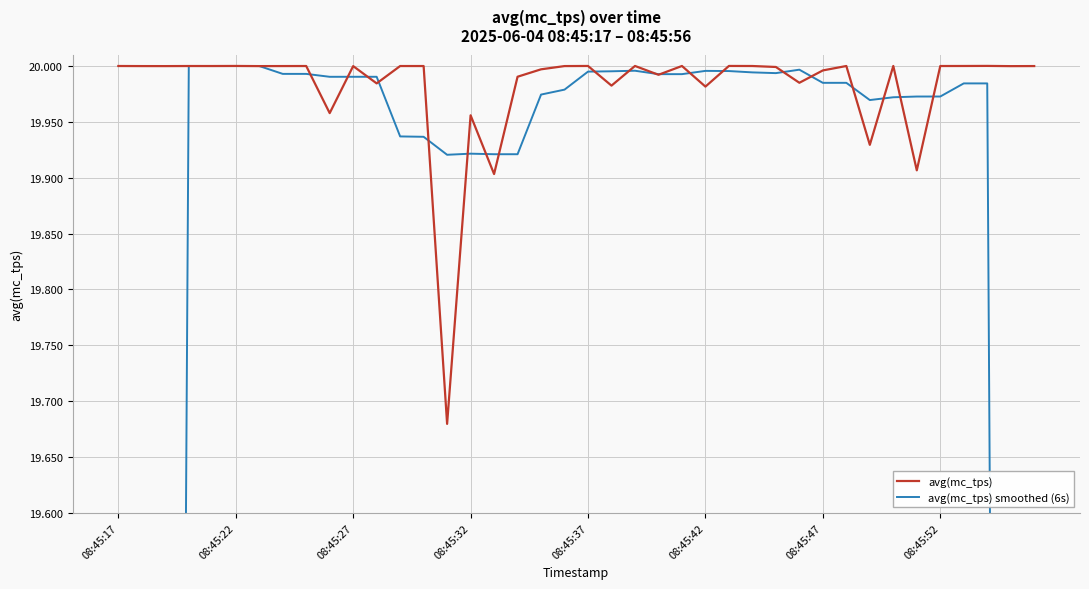

Which series has the largest range (max minus min)?

avg(mc_tps) smoothed (6s)